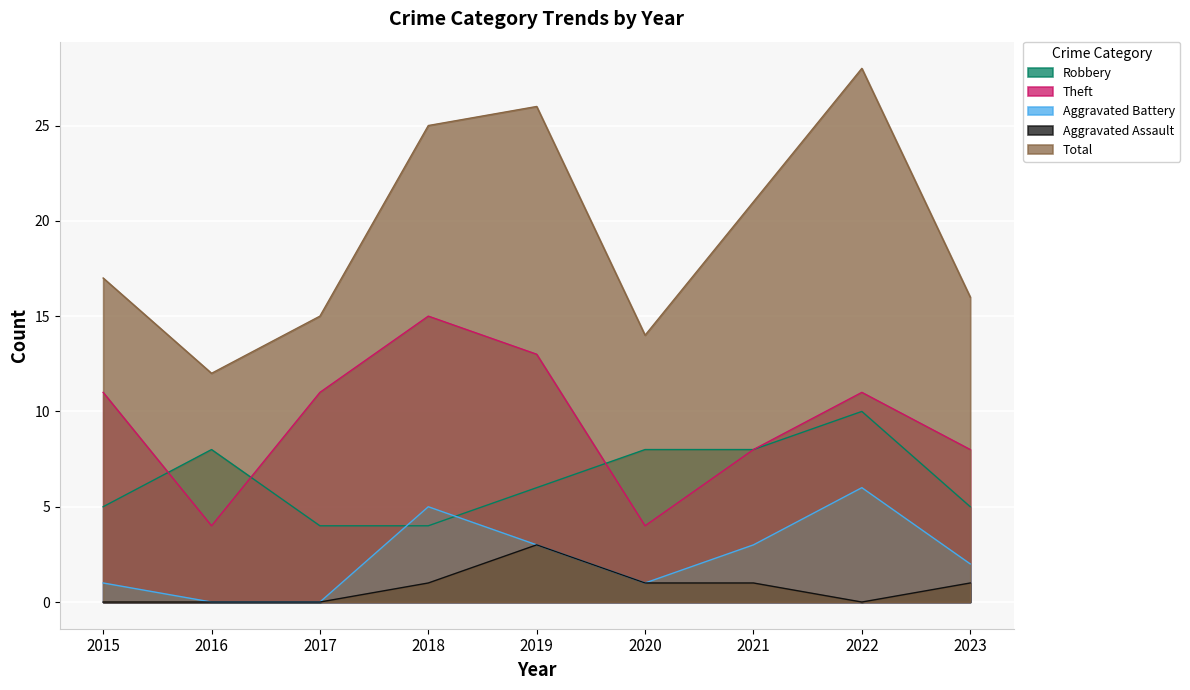

Between 2020 and 2022, which series saw the biggest shift?

Total